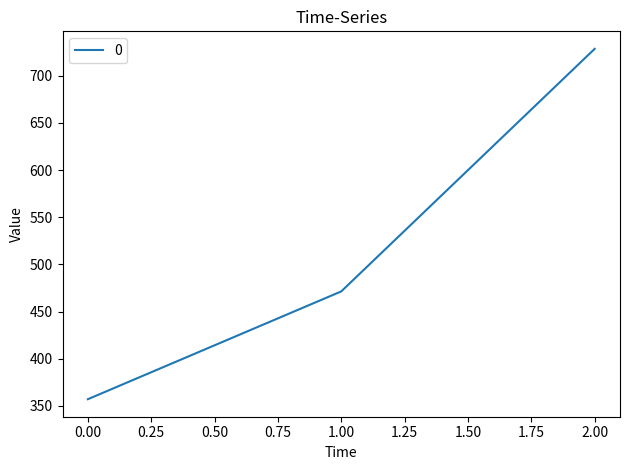

Reading left to right, what are all the values shown in this chart?

357.1	471.4	728.6